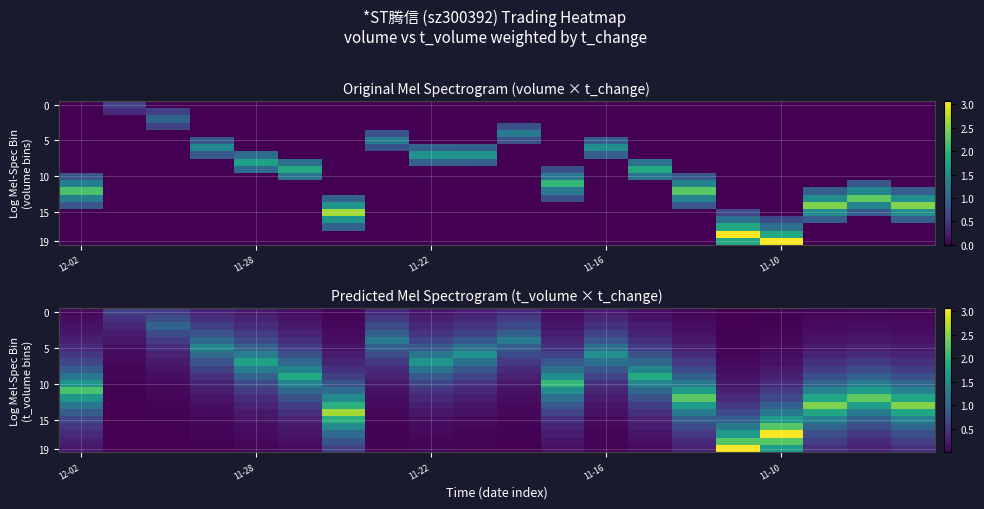

What is the difference between the maximum and minimum values in the 19 series?

3.1